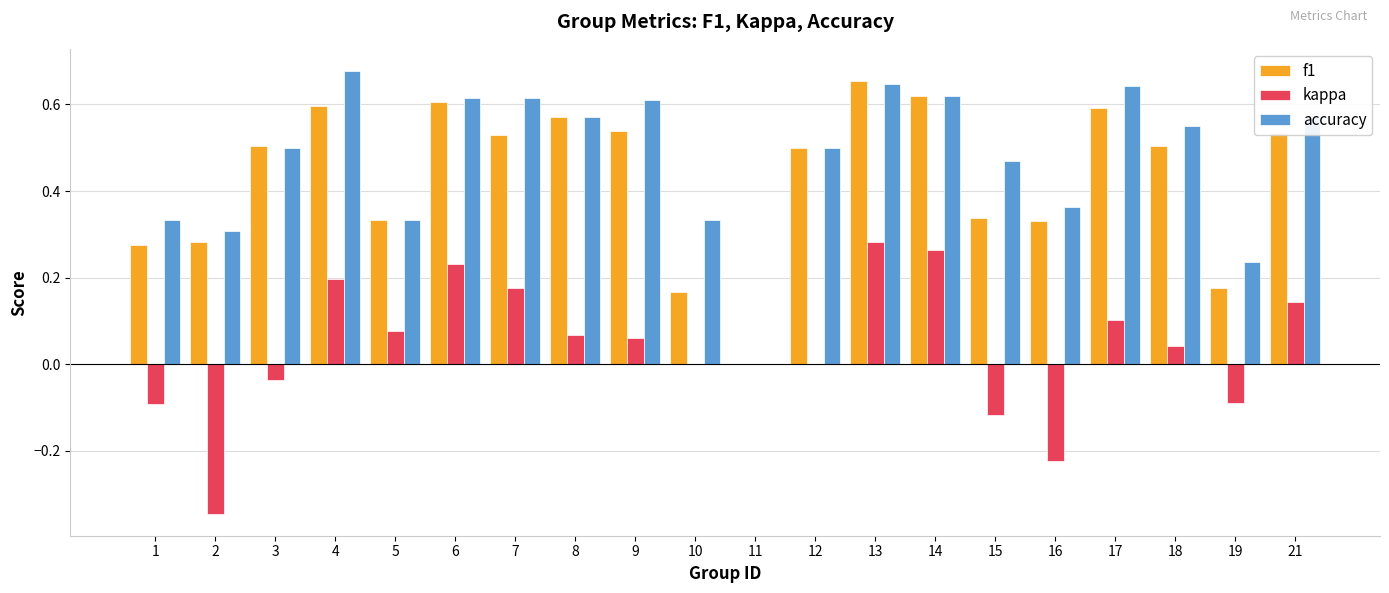

At which category is the sum across all series the highest?

13